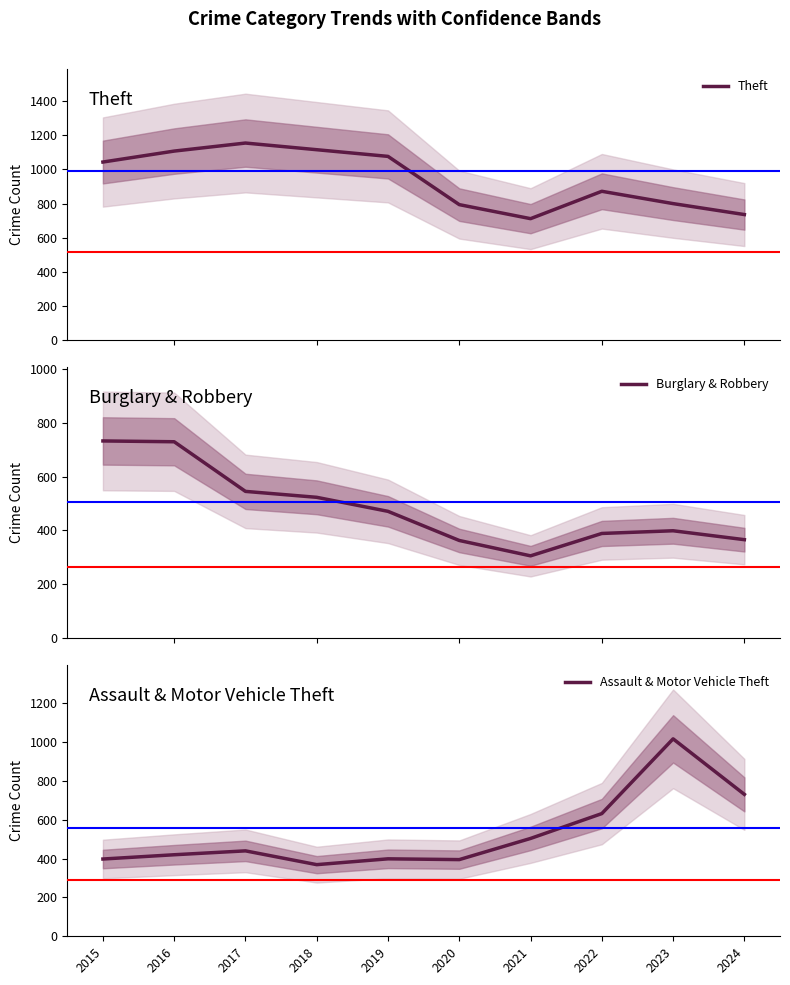

Between 2017 and 2018, which is larger?

2017